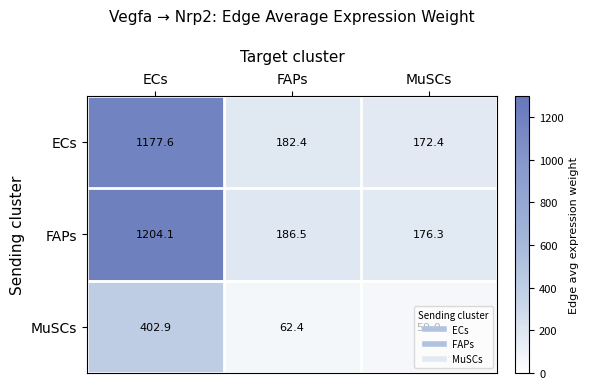

The value of ECs at FAPs is 182.4. True or false?

True